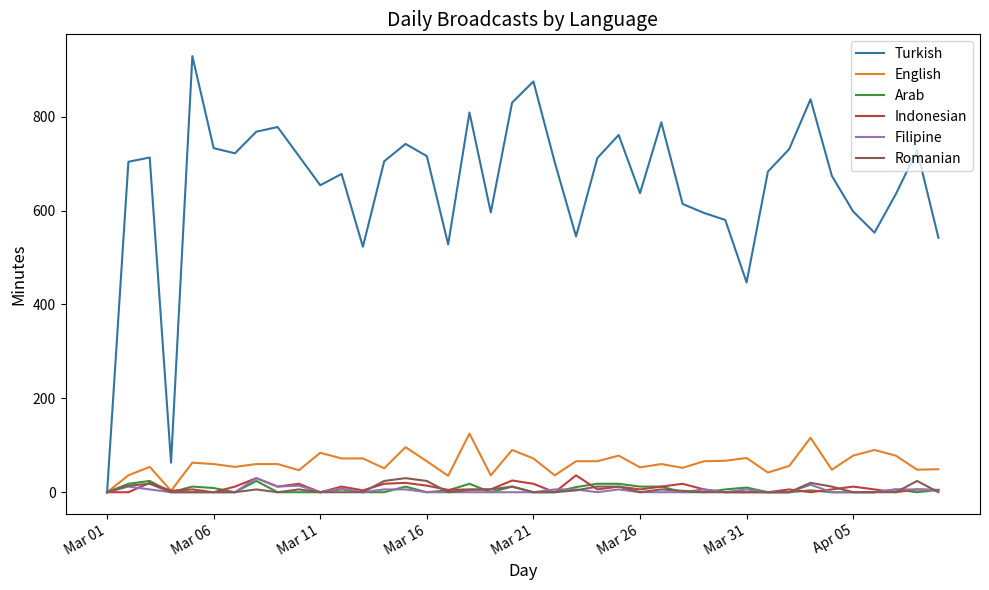

Which series has the widest spread of values?

Turkish